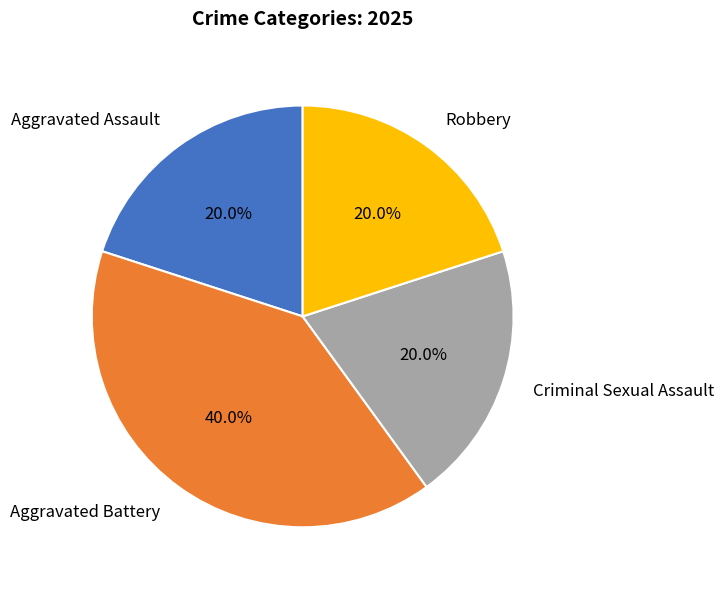

Is there any slice that represents more than half of the pie?

No